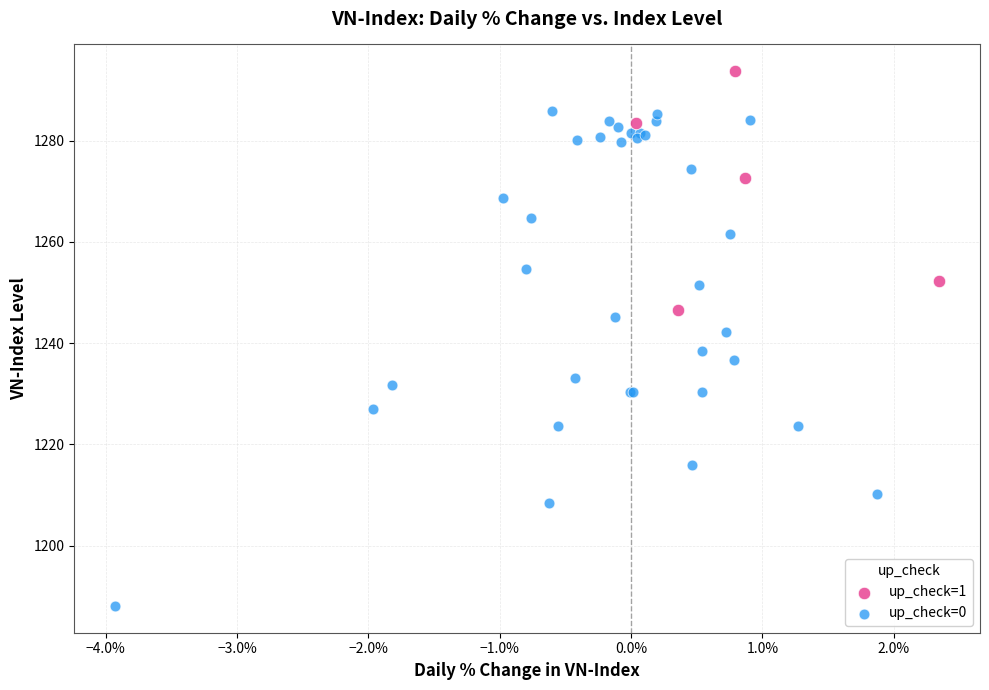

Which series contains the highest Y value?

up_check=1